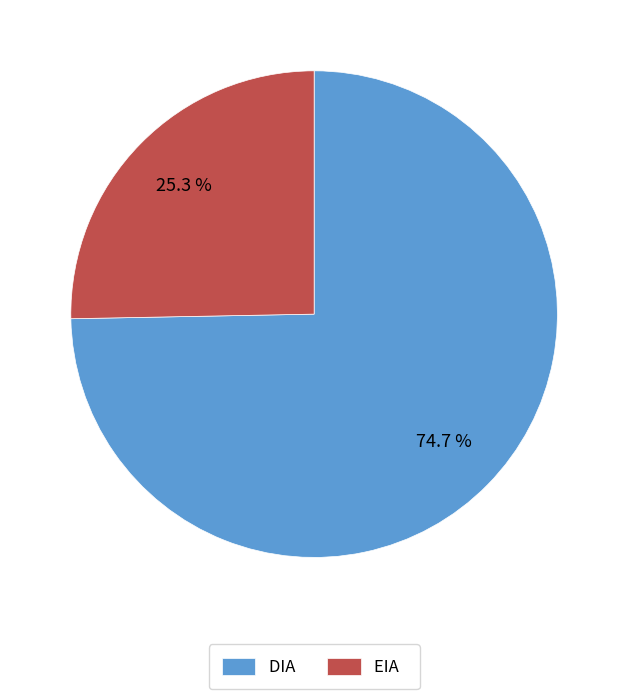

Combined, what portion of the pie is EIA and DIA?

100.0%